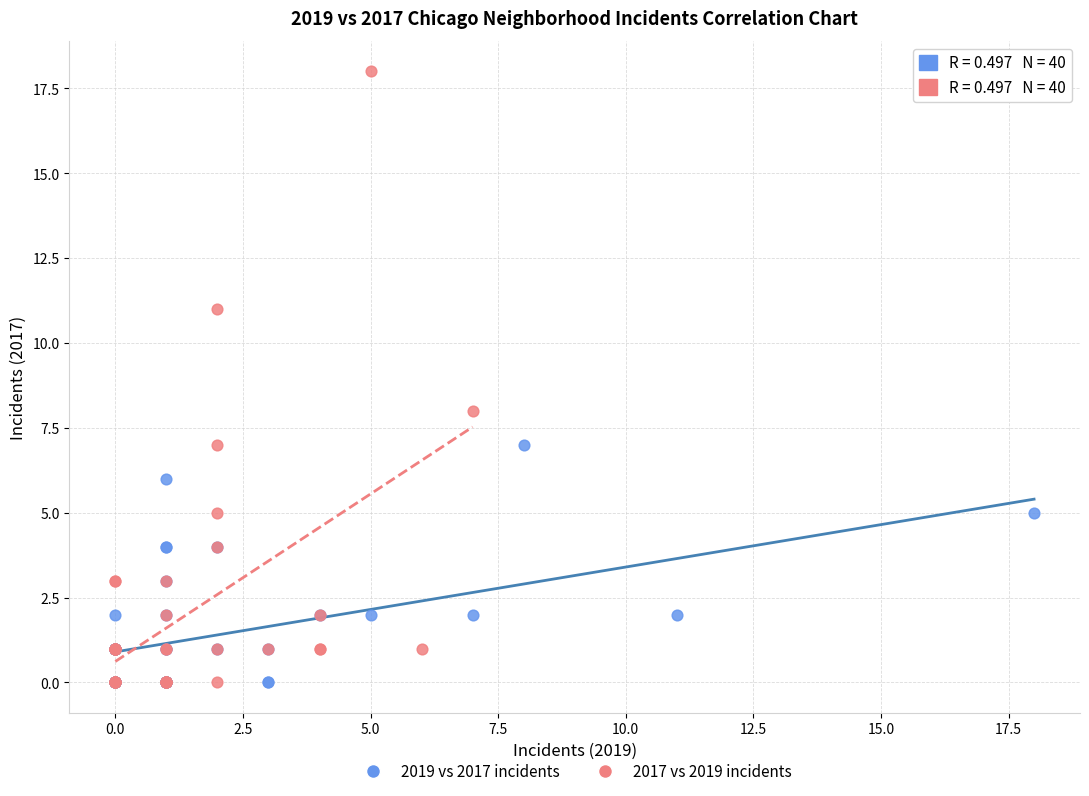

Which series has the widest spread of Y values?

2017 vs 2019 incidents